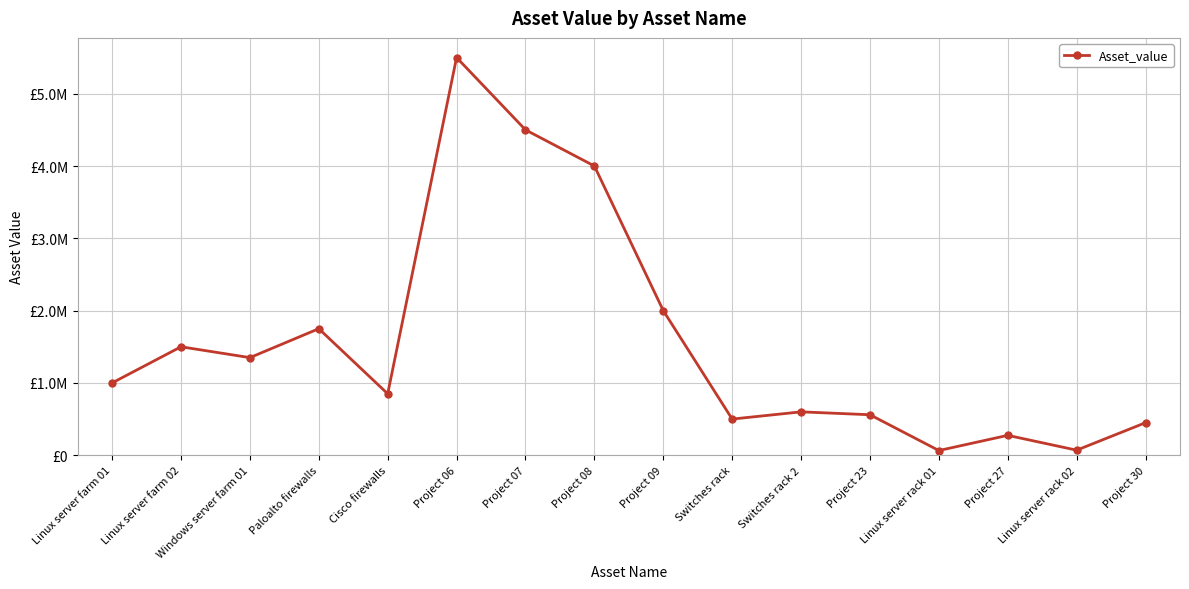

Which has a higher value, Project 23 or Project 30?

Project 23